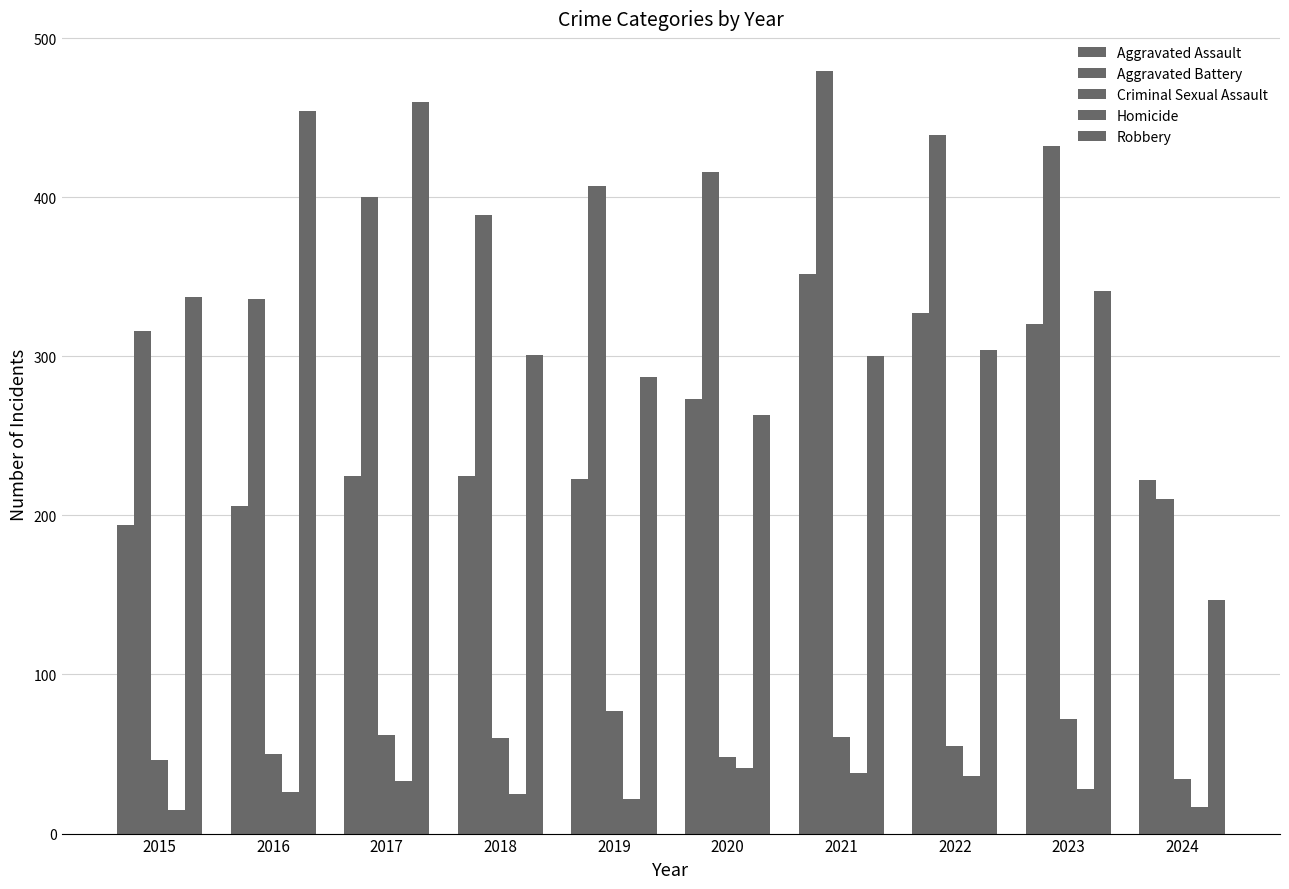

How many series are shown in this chart?

5